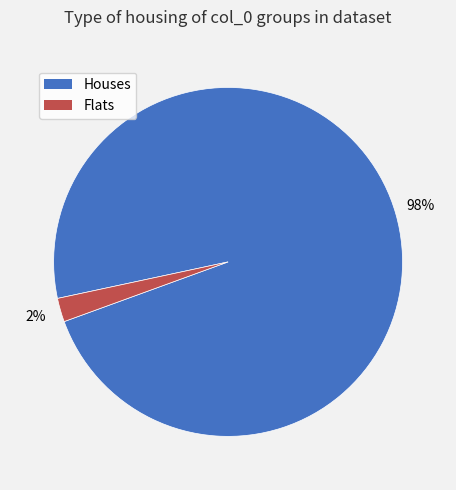

Is it true that Houses is 93% of the pie?

False